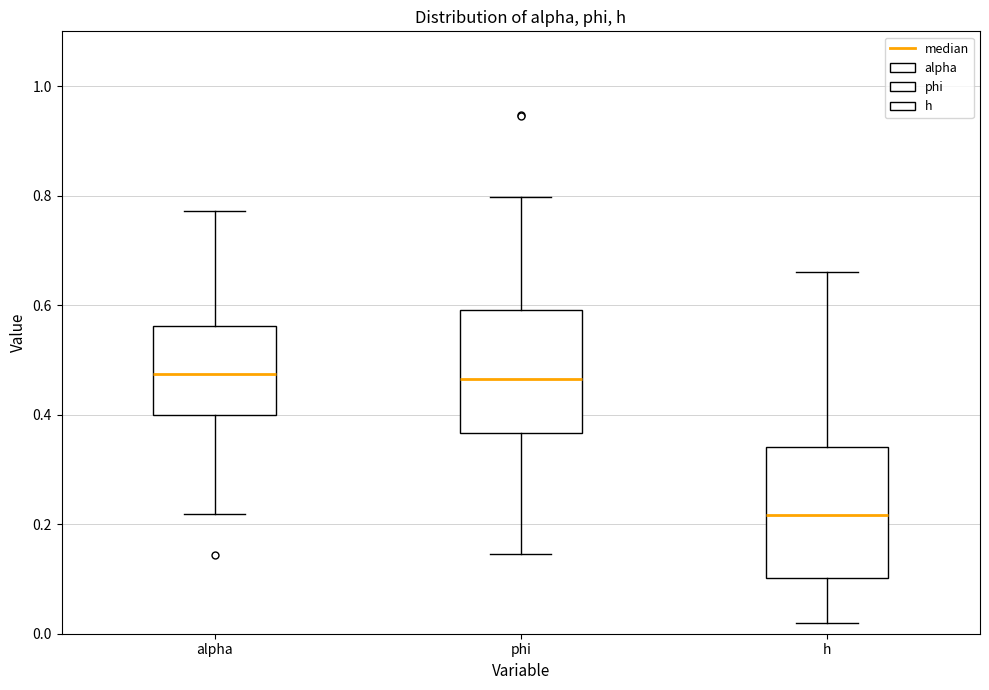

Reading left to right, read every box against the y-axis: the position of its median line, the range the box covers, and the ends of its whiskers. The values are not printed on the chart, so give them approximately, as read against the axis.

alpha: median 0.48, box 0.40 to 0.56, whiskers 0.22 to 0.78
phi: median 0.46, box 0.36 to 0.60, whiskers 0.14 to 0.80
h: median 0.22, box 0.10 to 0.34, whiskers 0.02 to 0.66